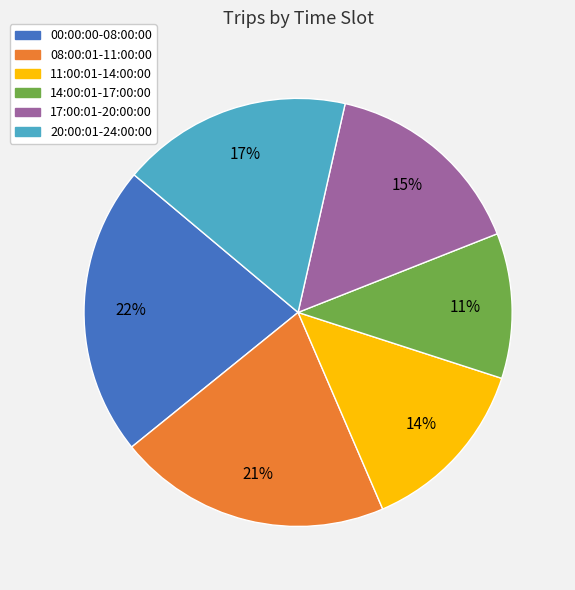

To the nearest percent, what portion does 08:00:01-11:00:00 represent?

21%